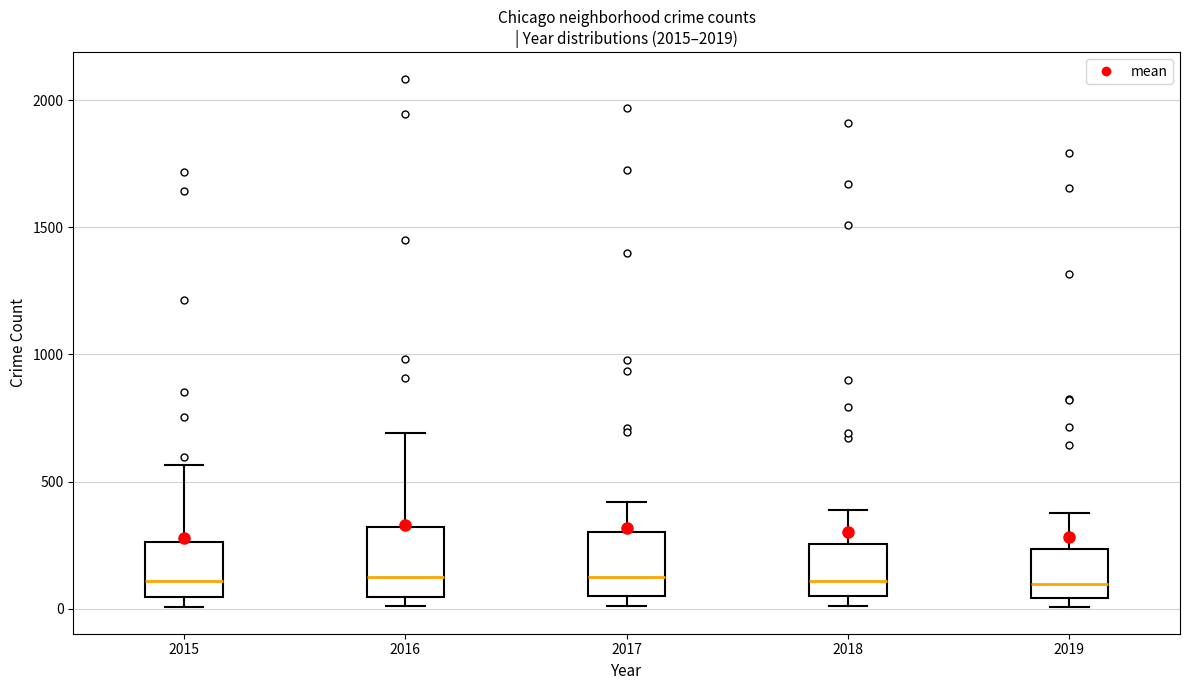

Reading left to right, read every box against the y-axis: the position of its median line, the range the box covers, and the ends of its whiskers. The values are not printed on the chart, so give them approximately, as read against the axis.

2015: median 100, box 50 to 250, whiskers 0 to 550
2016: median 150, box 50 to 300, whiskers 0 to 700
2017: median 100, box 50 to 300, whiskers 0 to 400
2018: median 100, box 50 to 250, whiskers 0 to 400
2019: median 100, box 50 to 250, whiskers 0 to 400